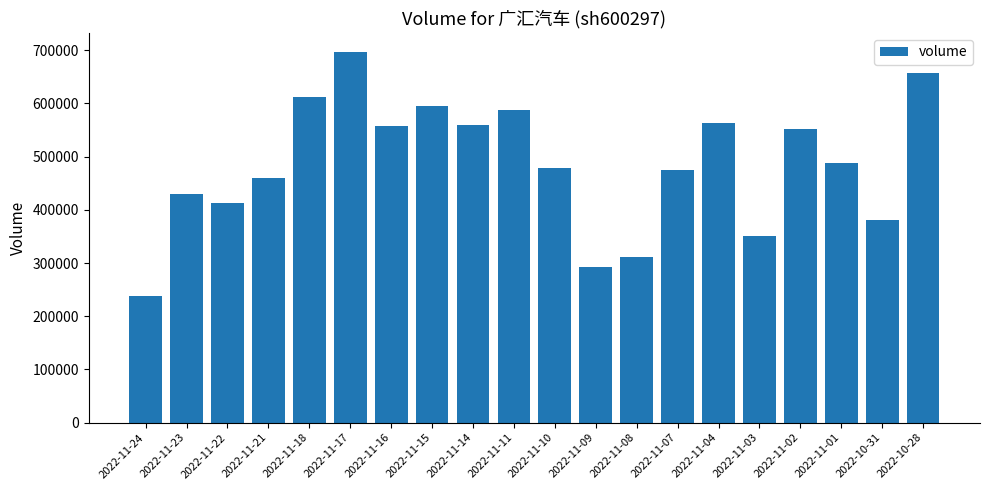

Between 2022-11-22 and 2022-10-28, which is larger?

2022-10-28